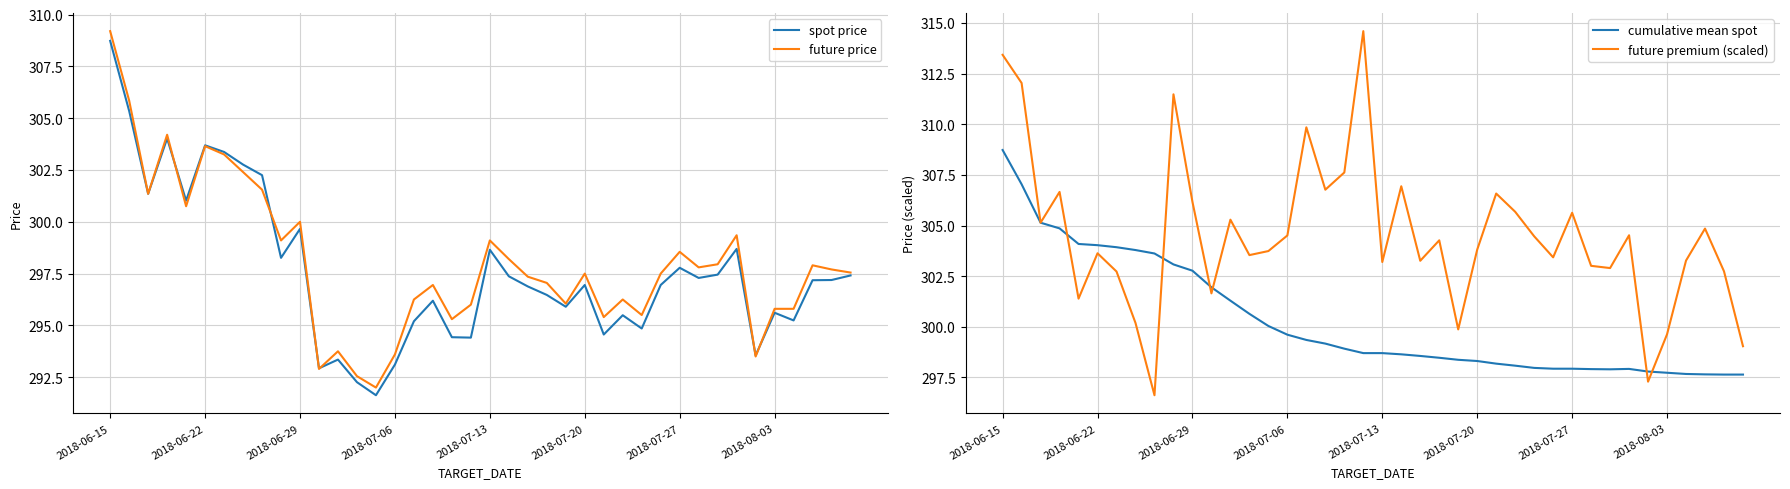

How many values in the spot price series are below 297?

20